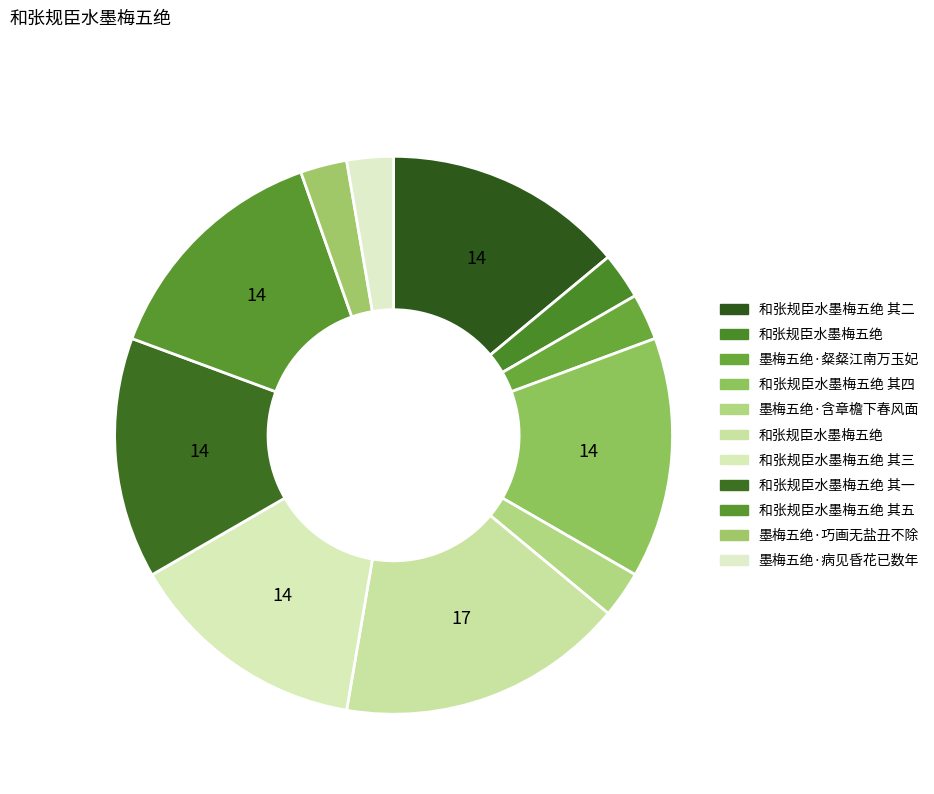

How many slices are in this pie chart?

11